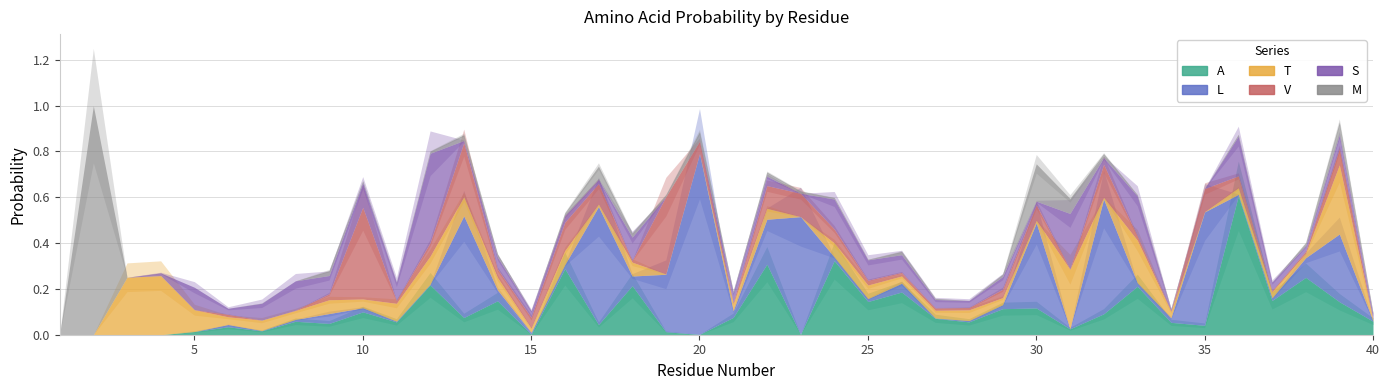

The value of A at 16 is 0.5. True or false?

False